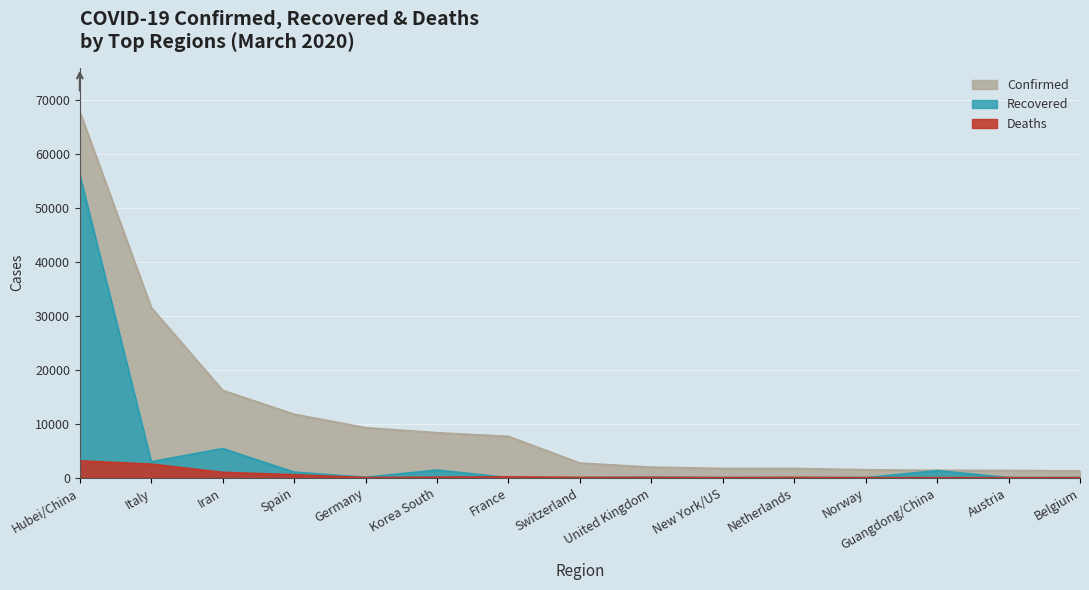

Is it true that Deaths equals 2503 at Italy?

True